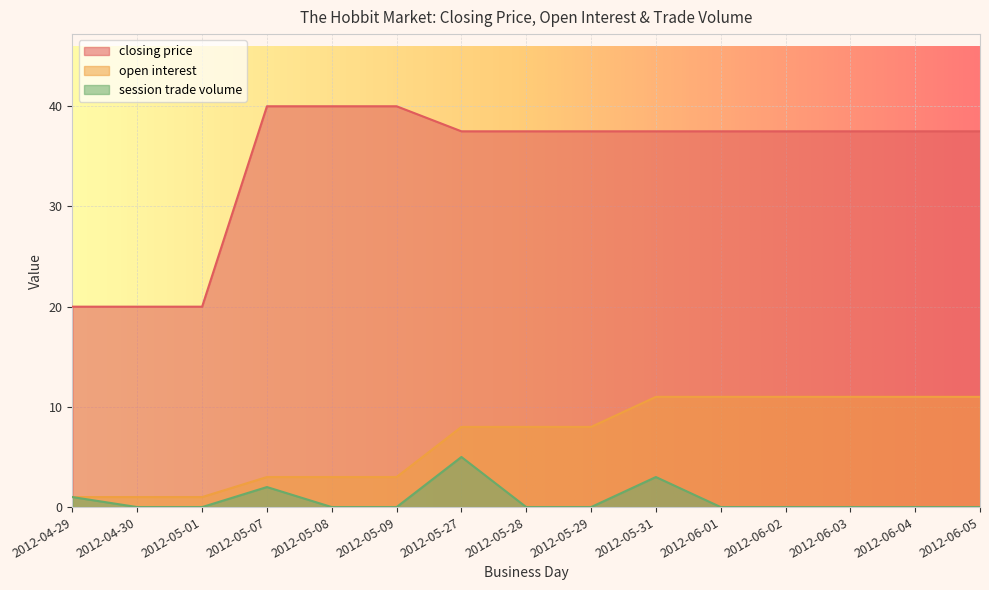

What is the average value of the closing price series?

34.5